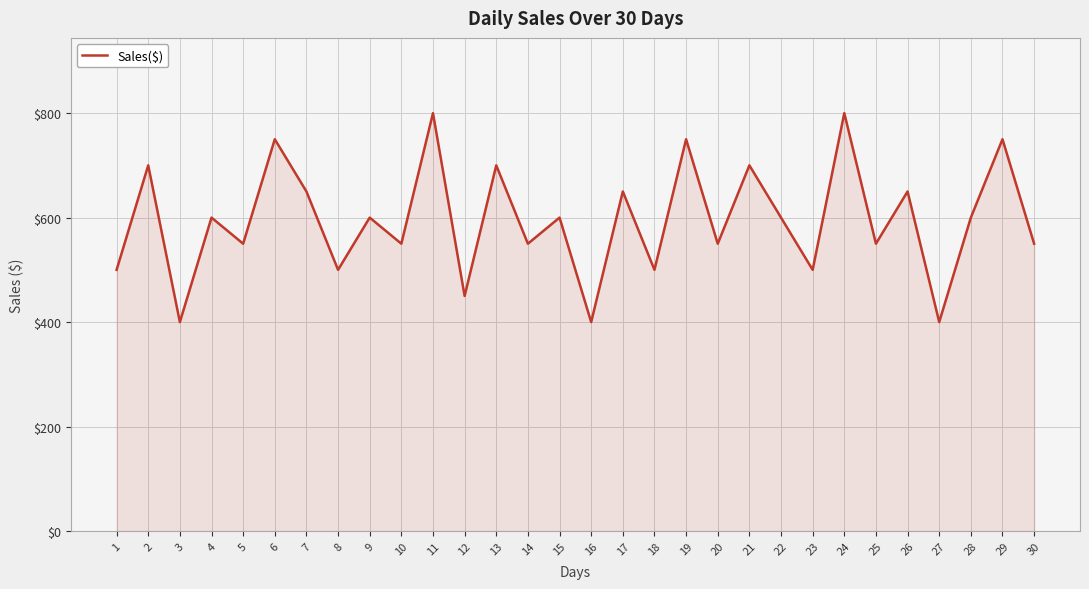

What is the smallest value displayed?

400